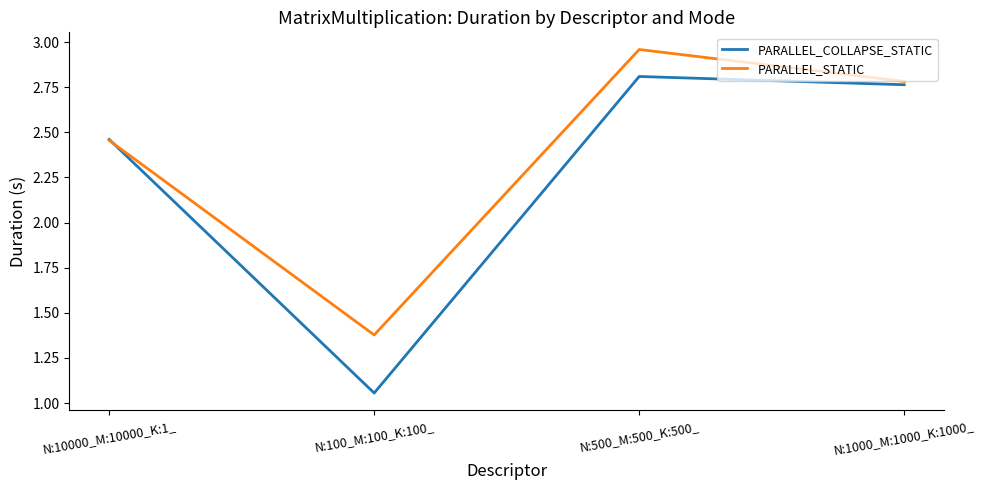

The PARALLEL_COLLAPSE_STATIC series shows 0.7 at N:100_M:100_K:100_. True or false?

False